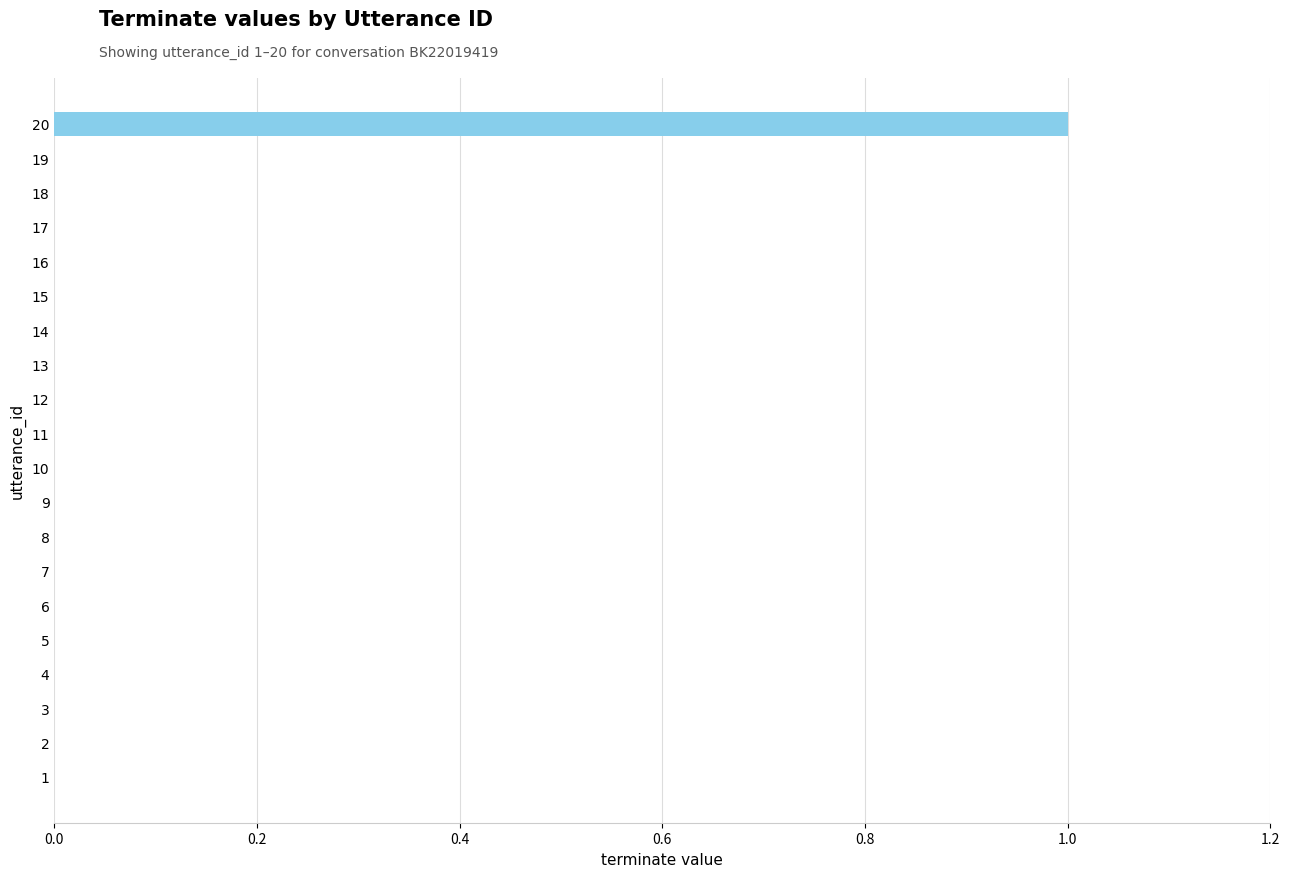

Reading bottom to top, list all the values displayed in this chart.

1=0	2=0	3=0	4=0	5=0	6=0	7=0	8=0	9=0	10=0	11=0	12=0	13=0	14=0	15=0	16=0	17=0	18=0	19=0	20=1